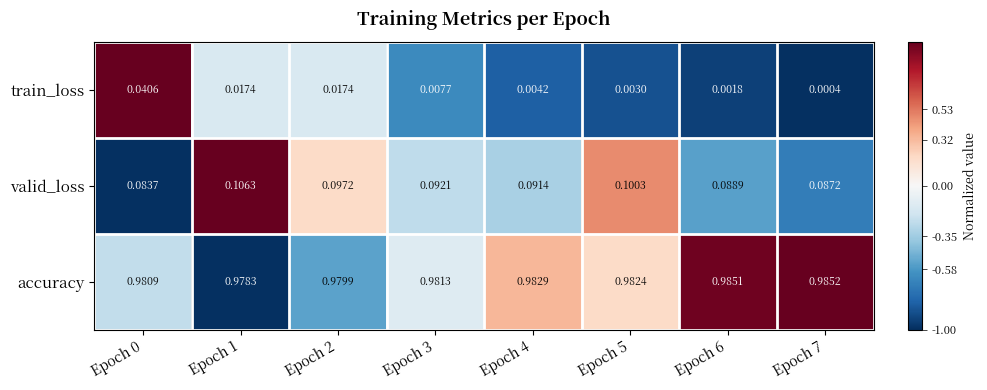

Which series has the largest total across all categories?

accuracy